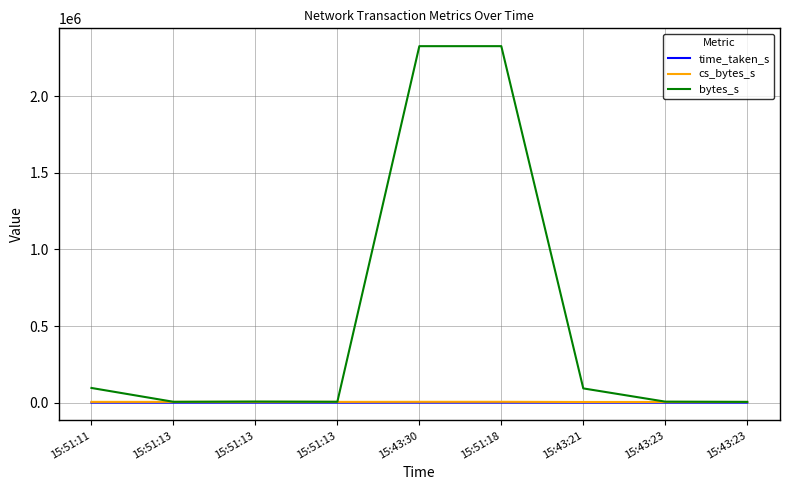

At 15:51:13, list the series in order from smallest to largest.

time_taken_s, cs_bytes_s, bytes_s